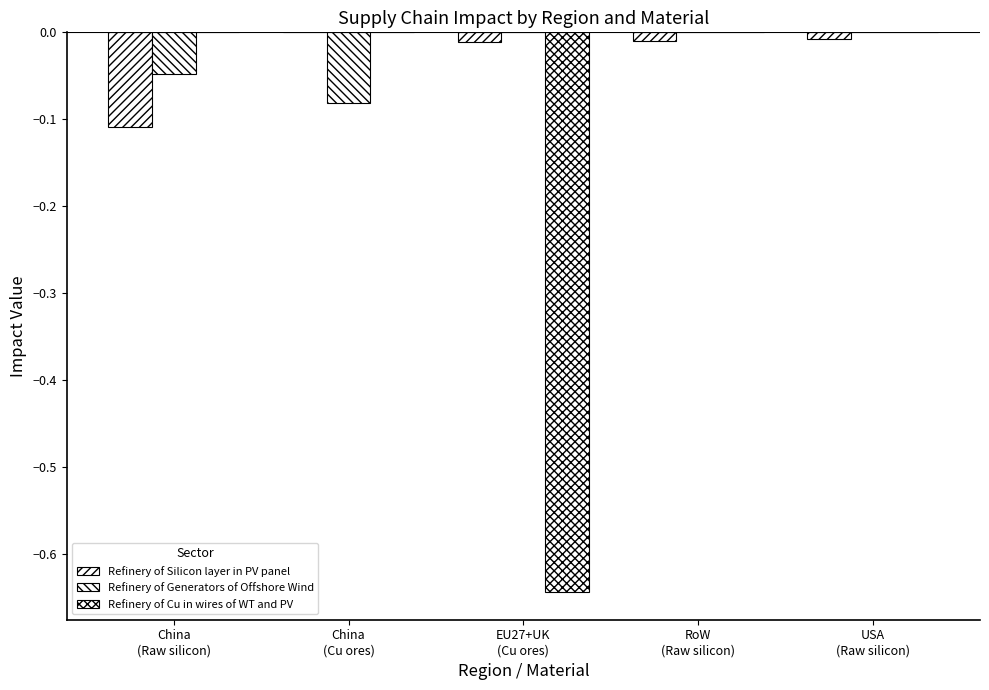

Count the Refinery of Cu in wires of WT and PV values in the range 0 to 1.

4